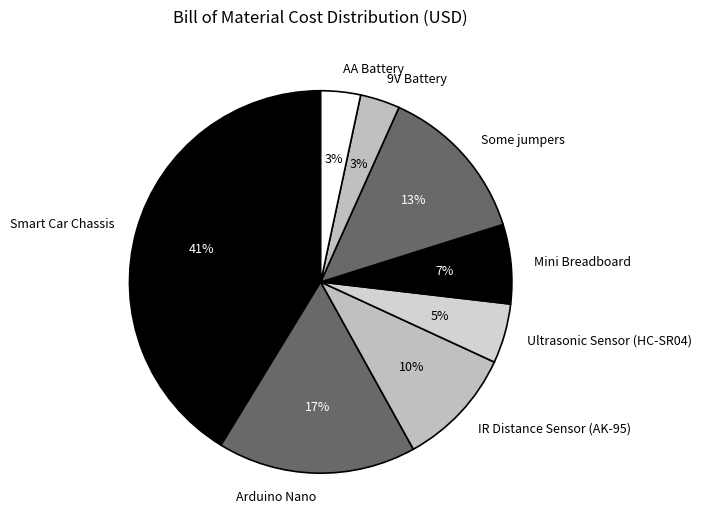

Is there a majority slice in this chart?

No